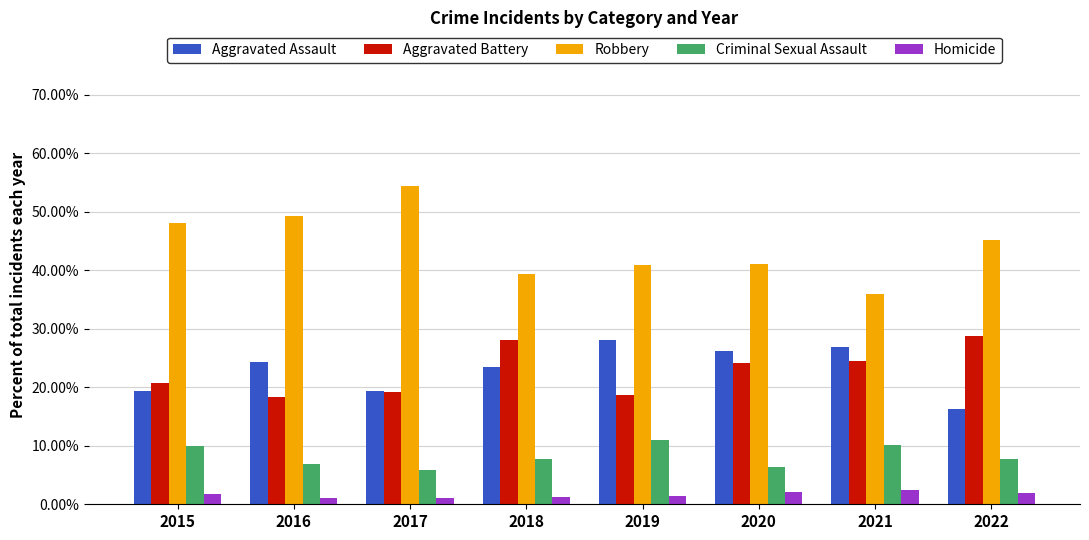

At how many categories does at least one series exceed 0?

8